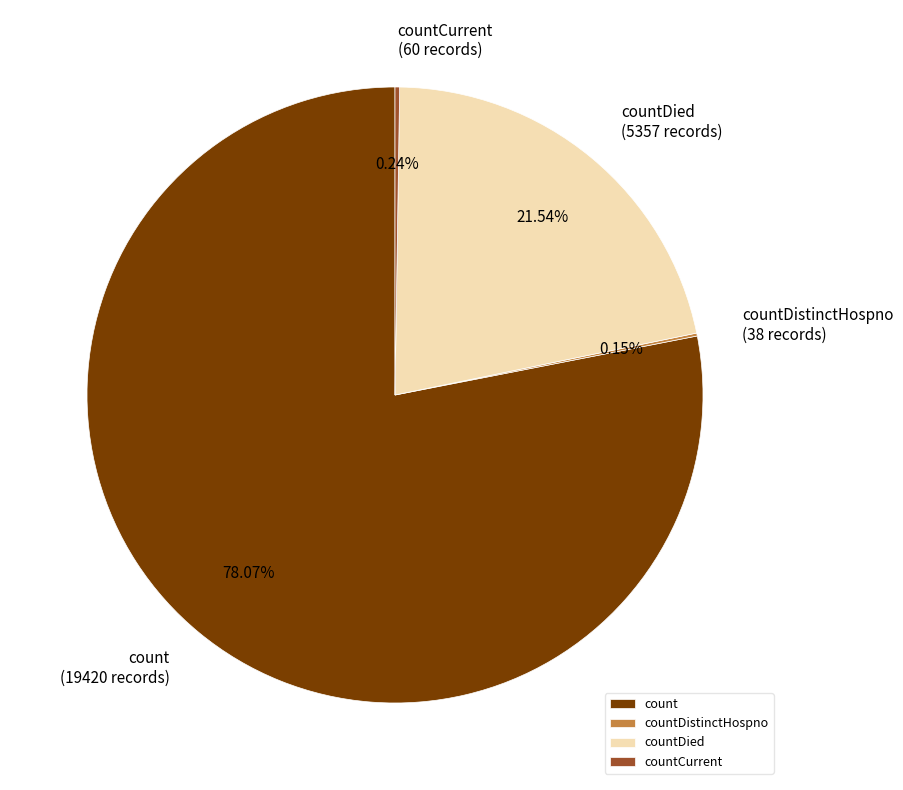

Is it true that count is 68% of the pie?

False